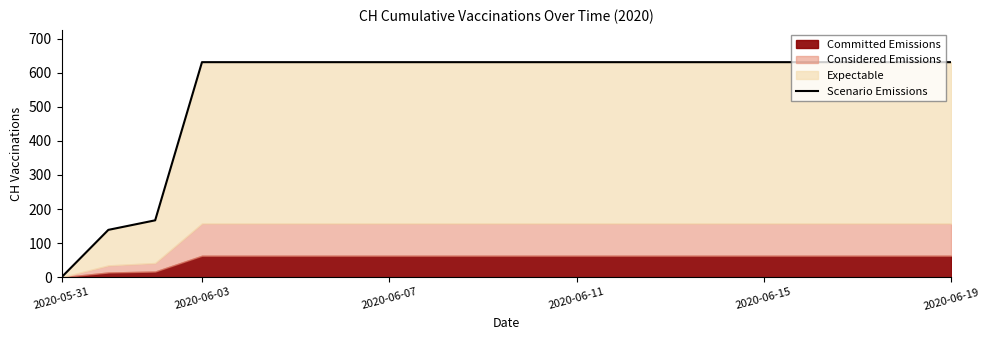

True or false: the data has more than 2 interior local peaks.

False